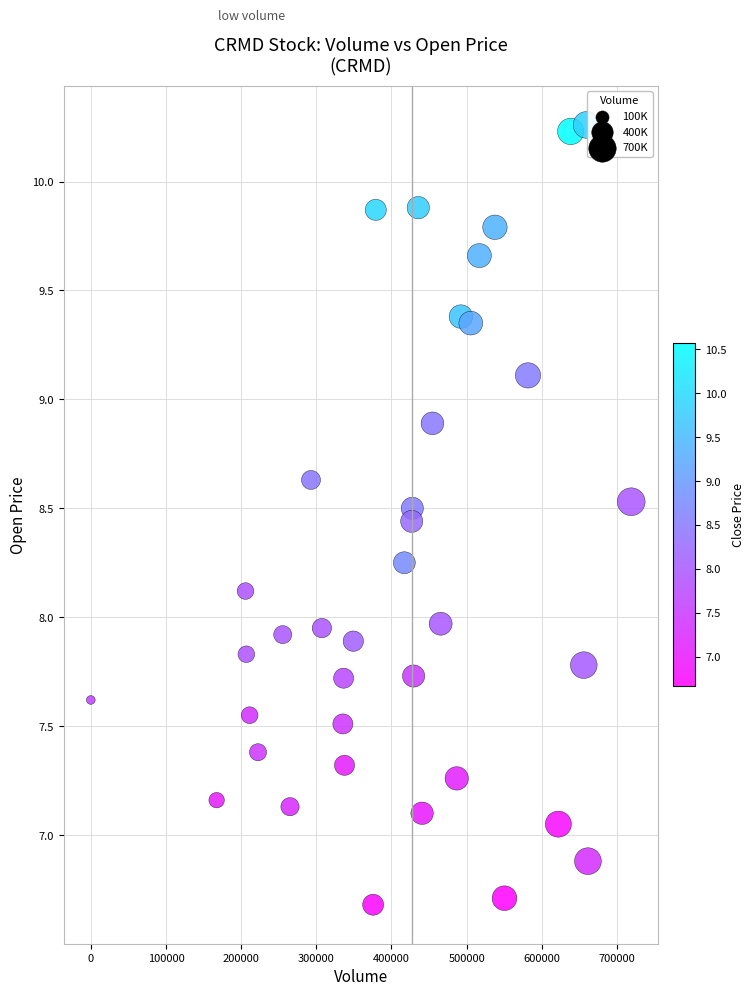

What is the range of Y values (max minus min)?

3.6